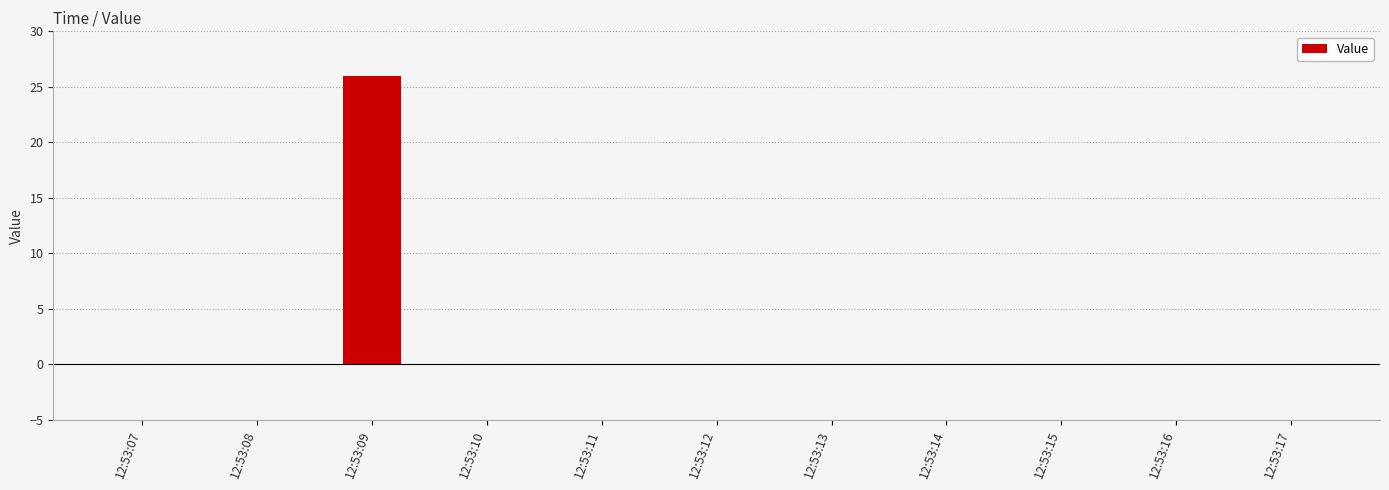

Is it true that the value at 12:53:16 is 0?

True